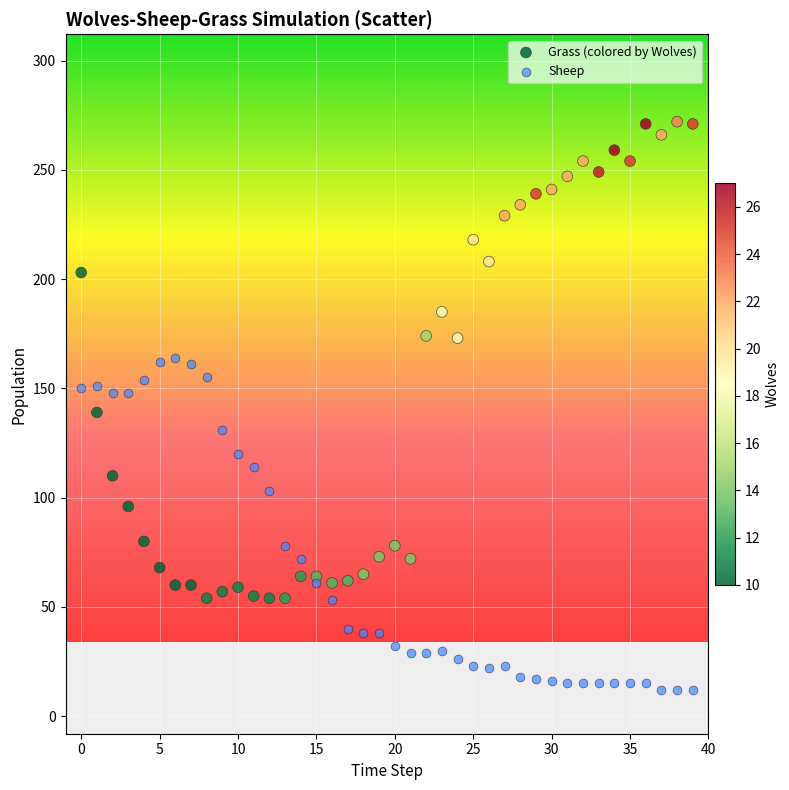

Which series contains the highest Y value?

Grass (colored by Wolves)